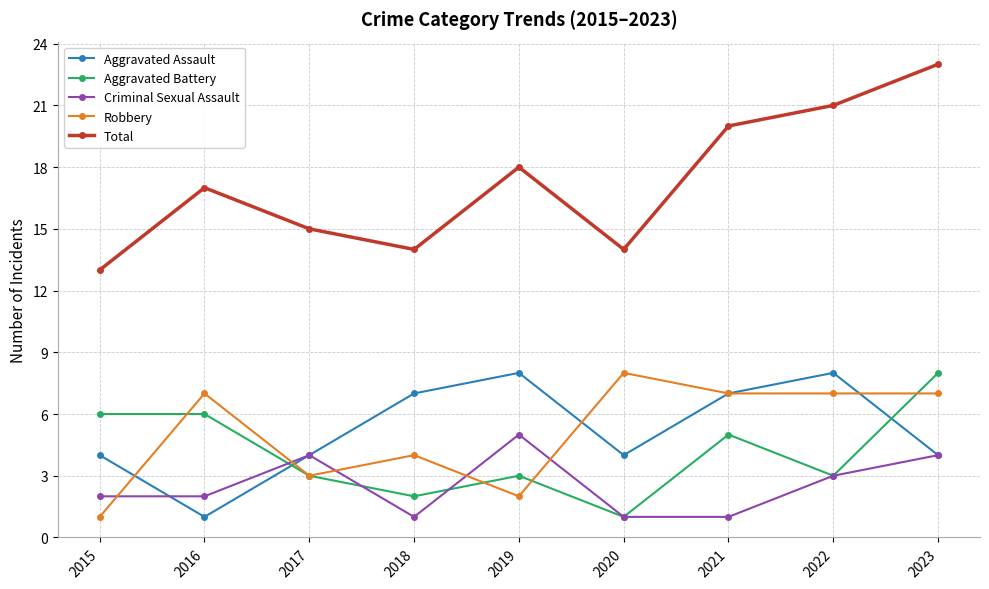

Between which two adjacent categories do Aggravated Battery and Robbery first intersect?

2015 and 2016